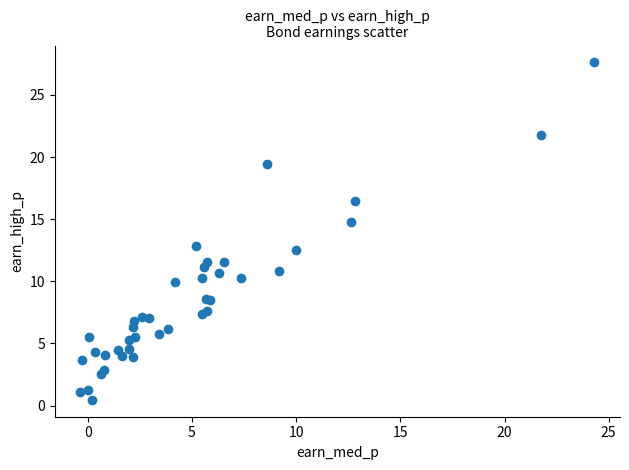

What Y value in the scatter plot is closest to 14?

14.8